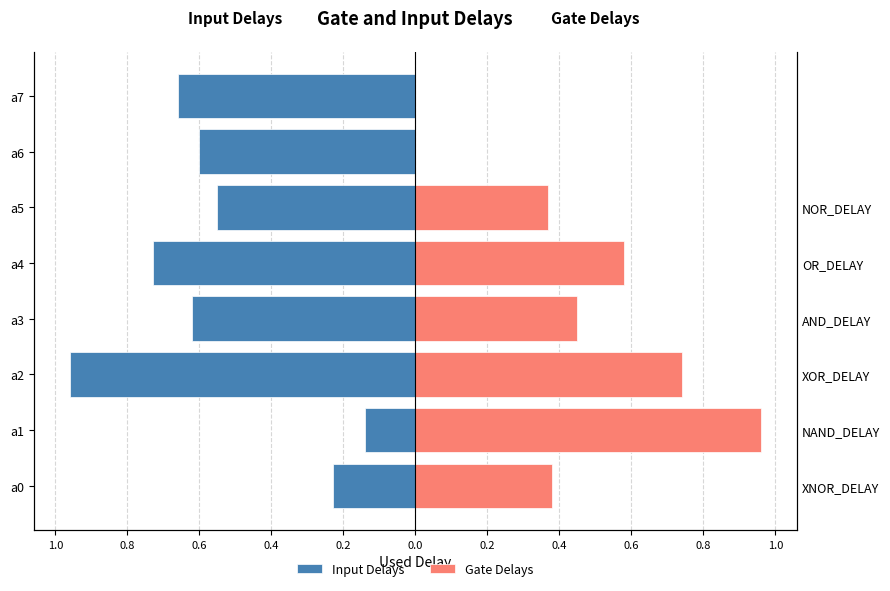

The Input Delays series shows -0.6 at a6. True or false?

True